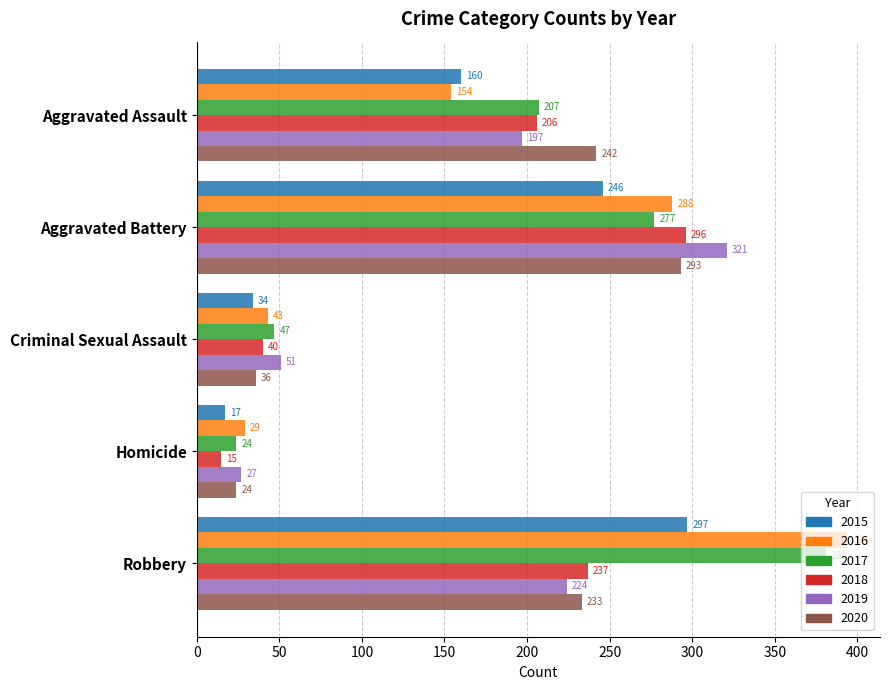

Which category has the lowest value in the 2015 series?

Homicide